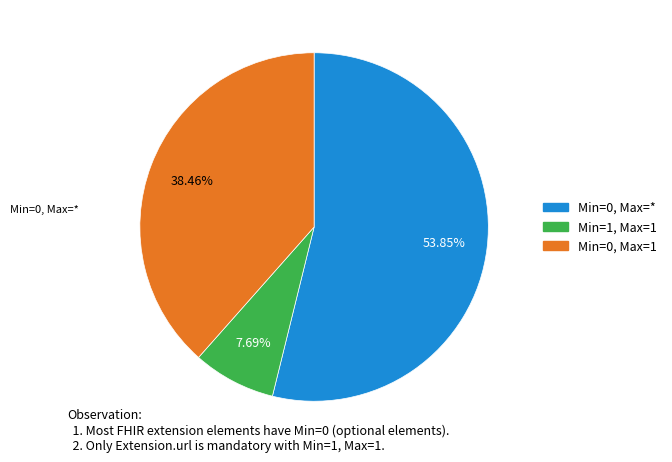

Is there a majority slice in this chart?

Yes